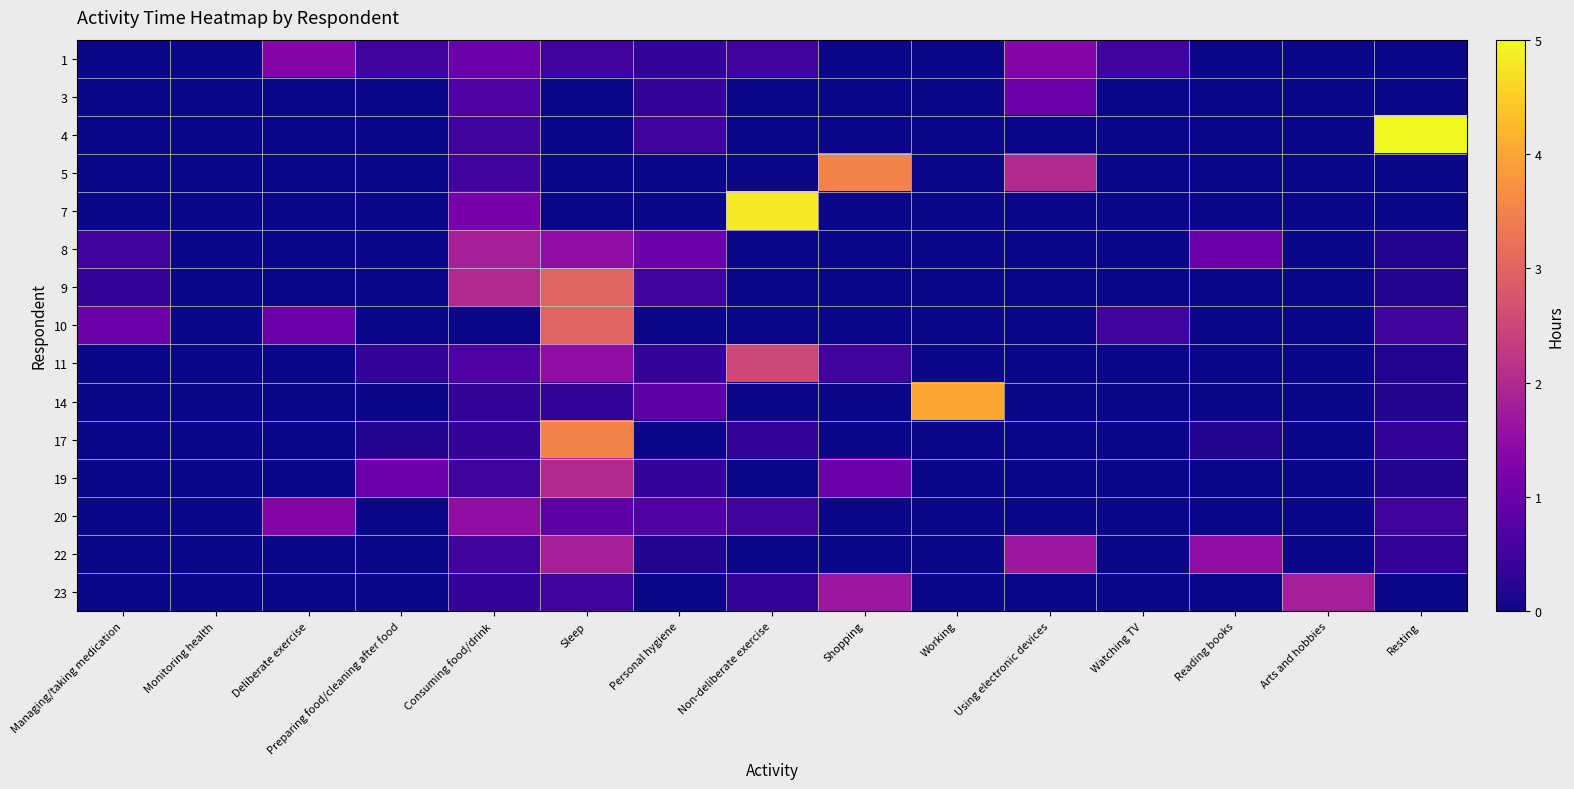

Reading left to right, what are all the values shown in this chart?

1: Managing/taking medication=0.0	Monitoring health=0.0	Deliberate exercise=1.3	Preparing food/cleaning after food=0.5	Consuming food/drink=1.0	Sleep=0.5	Personal hygiene=0.3	Non-deliberate exercise=0.5	Shopping=0.0	Working=0.0	Using electronic devices=1.3	Watching TV=0.5	Reading books=0.0	Arts and hobbies=0.0	Resting=0.0
3: Managing/taking medication=0.0	Monitoring health=0.0	Deliberate exercise=0.0	Preparing food/cleaning after food=0.0	Consuming food/drink=0.7	Sleep=0.0	Personal hygiene=0.3	Non-deliberate exercise=0.0	Shopping=0.0	Working=0.0	Using electronic devices=1.0	Watching TV=0.0	Reading books=0.0	Arts and hobbies=0.0	Resting=0.0
4: Managing/taking medication=0.0	Monitoring health=0.0	Deliberate exercise=0.0	Preparing food/cleaning after food=0.0	Consuming food/drink=0.5	Sleep=0.0	Personal hygiene=0.5	Non-deliberate exercise=0.0	Shopping=0.0	Working=0.0	Using electronic devices=0.0	Watching TV=0.0	Reading books=0.0	Arts and hobbies=0.0	Resting=5.0
5: Managing/taking medication=0.0	Monitoring health=0.0	Deliberate exercise=0.0	Preparing food/cleaning after food=0.0	Consuming food/drink=0.5	Sleep=0.0	Personal hygiene=0.0	Non-deliberate exercise=0.0	Shopping=3.5	Working=0.0	Using electronic devices=2.0	Watching TV=0.0	Reading books=0.0	Arts and hobbies=0.0	Resting=0.0
7: Managing/taking medication=0.0	Monitoring health=0.0	Deliberate exercise=0.0	Preparing food/cleaning after food=0.0	Consuming food/drink=1.2	Sleep=0.0	Personal hygiene=0.0	Non-deliberate exercise=4.8	Shopping=0.0	Working=0.0	Using electronic devices=0.0	Watching TV=0.0	Reading books=0.0	Arts and hobbies=0.0	Resting=0.0
8: Managing/taking medication=0.5	Monitoring health=0.0	Deliberate exercise=0.0	Preparing food/cleaning after food=0.0	Consuming food/drink=1.8	Sleep=1.5	Personal hygiene=1.0	Non-deliberate exercise=0.0	Shopping=0.0	Working=0.0	Using electronic devices=0.0	Watching TV=0.0	Reading books=1.0	Arts and hobbies=0.0	Resting=0.2
9: Managing/taking medication=0.3	Monitoring health=0.0	Deliberate exercise=0.0	Preparing food/cleaning after food=0.0	Consuming food/drink=2.0	Sleep=3.0	Personal hygiene=0.5	Non-deliberate exercise=0.0	Shopping=0.0	Working=0.0	Using electronic devices=0.0	Watching TV=0.0	Reading books=0.0	Arts and hobbies=0.0	Resting=0.2
10: Managing/taking medication=1.0	Monitoring health=0.0	Deliberate exercise=1.0	Preparing food/cleaning after food=0.0	Consuming food/drink=0.0	Sleep=3.0	Personal hygiene=0.0	Non-deliberate exercise=0.0	Shopping=0.0	Working=0.0	Using electronic devices=0.0	Watching TV=0.5	Reading books=0.0	Arts and hobbies=0.0	Resting=0.5
11: Managing/taking medication=0.0	Monitoring health=0.0	Deliberate exercise=0.0	Preparing food/cleaning after food=0.3	Consuming food/drink=0.7	Sleep=1.5	Personal hygiene=0.3	Non-deliberate exercise=2.5	Shopping=0.5	Working=0.0	Using electronic devices=0.0	Watching TV=0.0	Reading books=0.0	Arts and hobbies=0.0	Resting=0.2
14: Managing/taking medication=0.0	Monitoring health=0.0	Deliberate exercise=0.0	Preparing food/cleaning after food=0.0	Consuming food/drink=0.3	Sleep=0.3	Personal hygiene=0.8	Non-deliberate exercise=0.0	Shopping=0.0	Working=4.0	Using electronic devices=0.0	Watching TV=0.0	Reading books=0.0	Arts and hobbies=0.0	Resting=0.2
17: Managing/taking medication=0.0	Monitoring health=0.0	Deliberate exercise=0.0	Preparing food/cleaning after food=0.2	Consuming food/drink=0.3	Sleep=3.5	Personal hygiene=0.0	Non-deliberate exercise=0.3	Shopping=0.0	Working=0.0	Using electronic devices=0.0	Watching TV=0.0	Reading books=0.2	Arts and hobbies=0.0	Resting=0.3
19: Managing/taking medication=0.0	Monitoring health=0.0	Deliberate exercise=0.0	Preparing food/cleaning after food=1.0	Consuming food/drink=0.5	Sleep=2.0	Personal hygiene=0.3	Non-deliberate exercise=0.0	Shopping=1.0	Working=0.0	Using electronic devices=0.0	Watching TV=0.0	Reading books=0.0	Arts and hobbies=0.0	Resting=0.2
20: Managing/taking medication=0.0	Monitoring health=0.0	Deliberate exercise=1.3	Preparing food/cleaning after food=0.0	Consuming food/drink=1.5	Sleep=0.8	Personal hygiene=0.7	Non-deliberate exercise=0.5	Shopping=0.0	Working=0.0	Using electronic devices=0.0	Watching TV=0.0	Reading books=0.0	Arts and hobbies=0.0	Resting=0.5
22: Managing/taking medication=0.0	Monitoring health=0.0	Deliberate exercise=0.0	Preparing food/cleaning after food=0.0	Consuming food/drink=0.5	Sleep=1.8	Personal hygiene=0.2	Non-deliberate exercise=0.0	Shopping=0.0	Working=0.0	Using electronic devices=1.7	Watching TV=0.0	Reading books=1.5	Arts and hobbies=0.0	Resting=0.3
23: Managing/taking medication=0.0	Monitoring health=0.0	Deliberate exercise=0.0	Preparing food/cleaning after food=0.0	Consuming food/drink=0.3	Sleep=0.5	Personal hygiene=0.0	Non-deliberate exercise=0.3	Shopping=1.7	Working=0.0	Using electronic devices=0.0	Watching TV=0.0	Reading books=0.0	Arts and hobbies=1.8	Resting=0.0